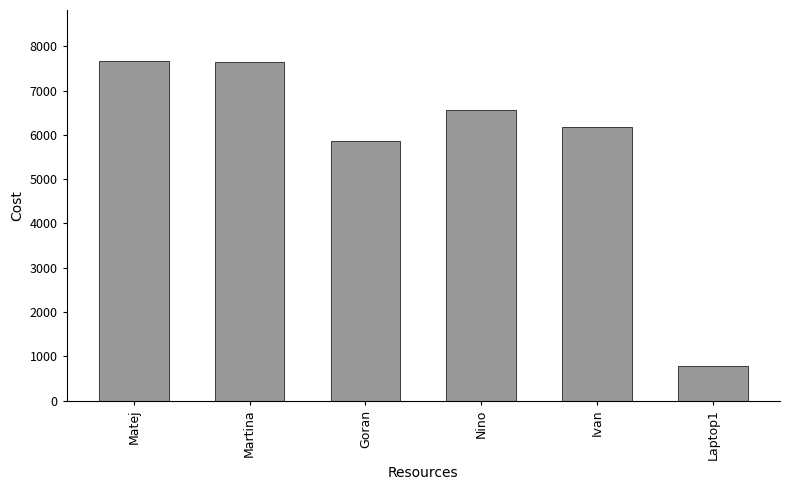

Are the bars grouped side by side (vs. stacked)?

No